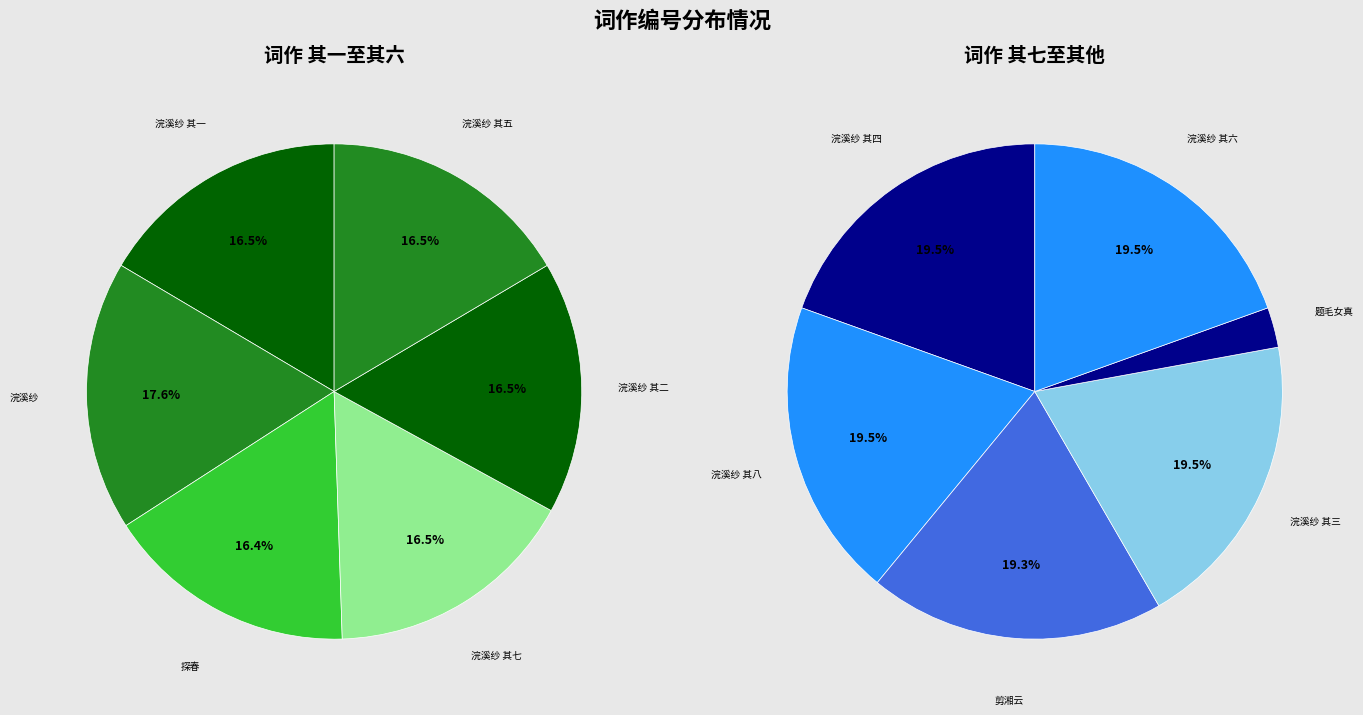

Rank the categories by value from highest to lowest.

浣溪纱, 浣溪纱 其八, 浣溪纱 其七, 浣溪纱 其六, 浣溪纱 其五, 浣溪纱 其四, 浣溪纱 其三, 浣溪纱 其二, 浣溪纱 其一, 探春, 剪湘云, 题毛女真